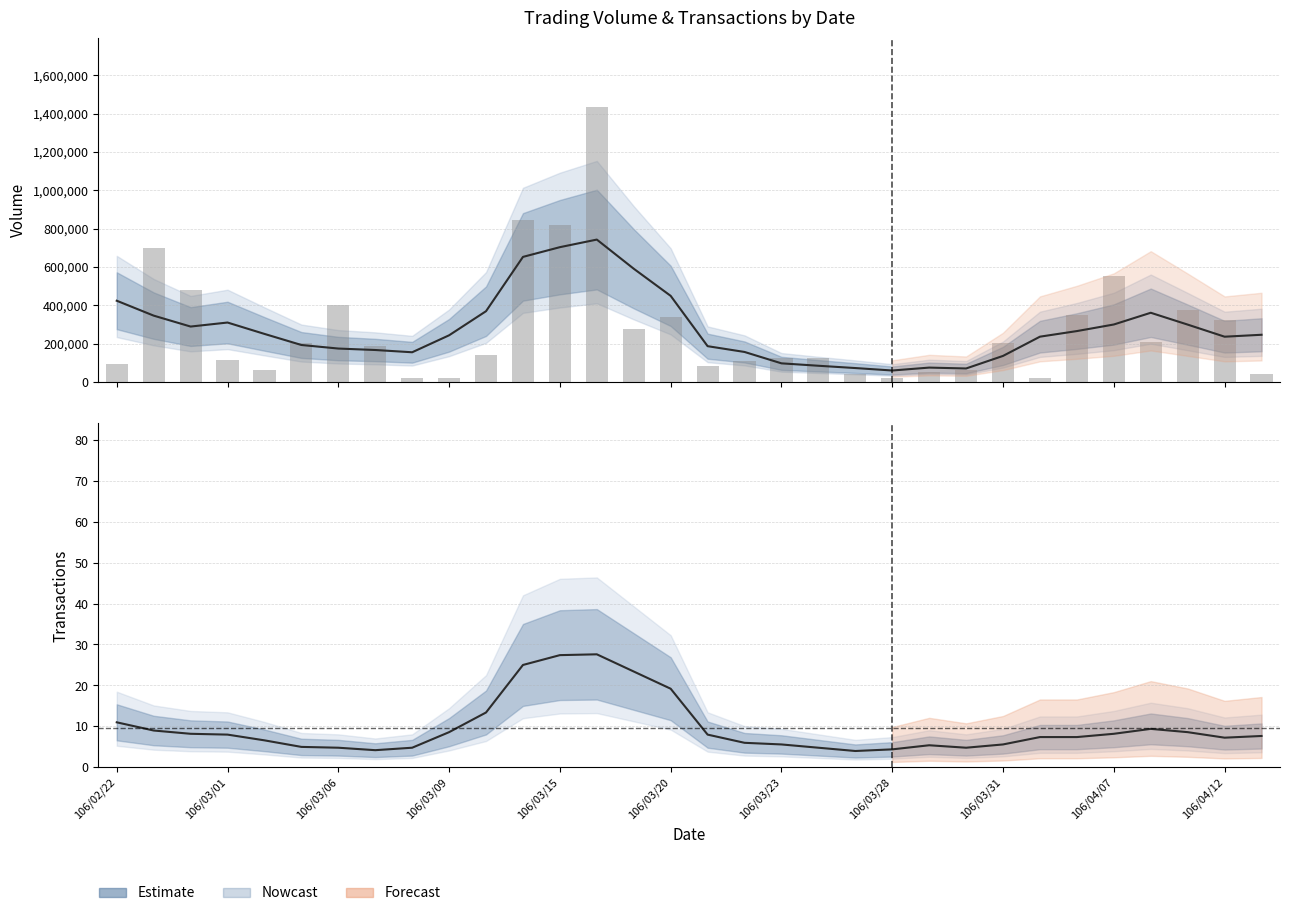

At which label does the data first exceed 189000?

106/02/23